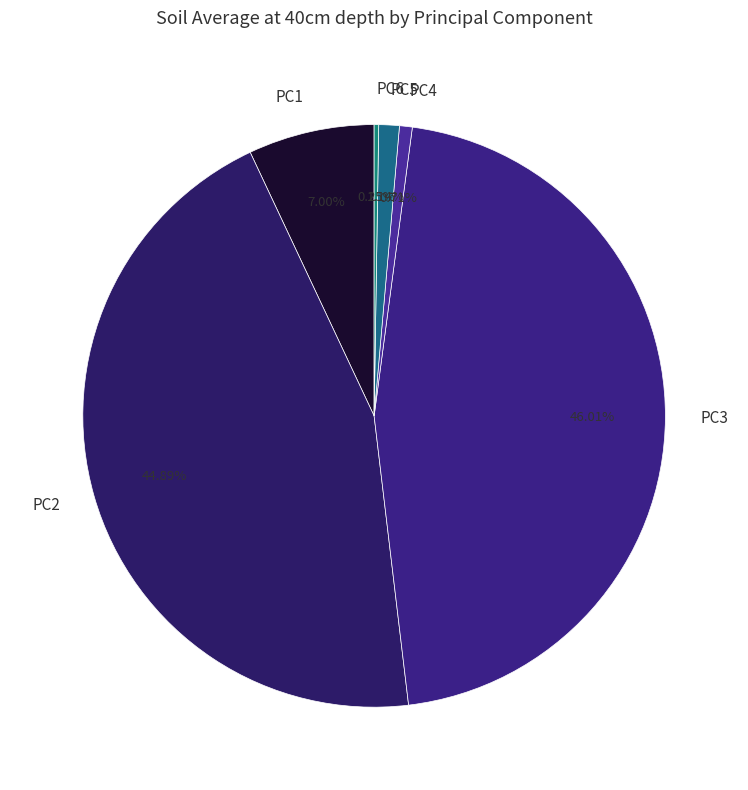

What percentage is the PC5 slice, to the nearest percent?

1%